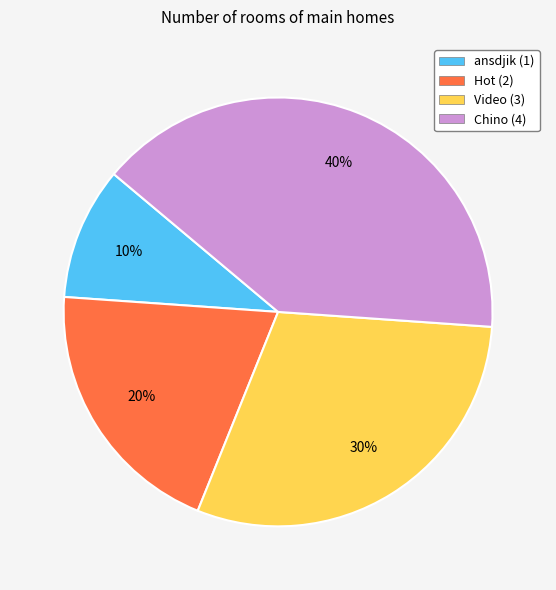

Which has a higher value, Hot or Chino?

Chino